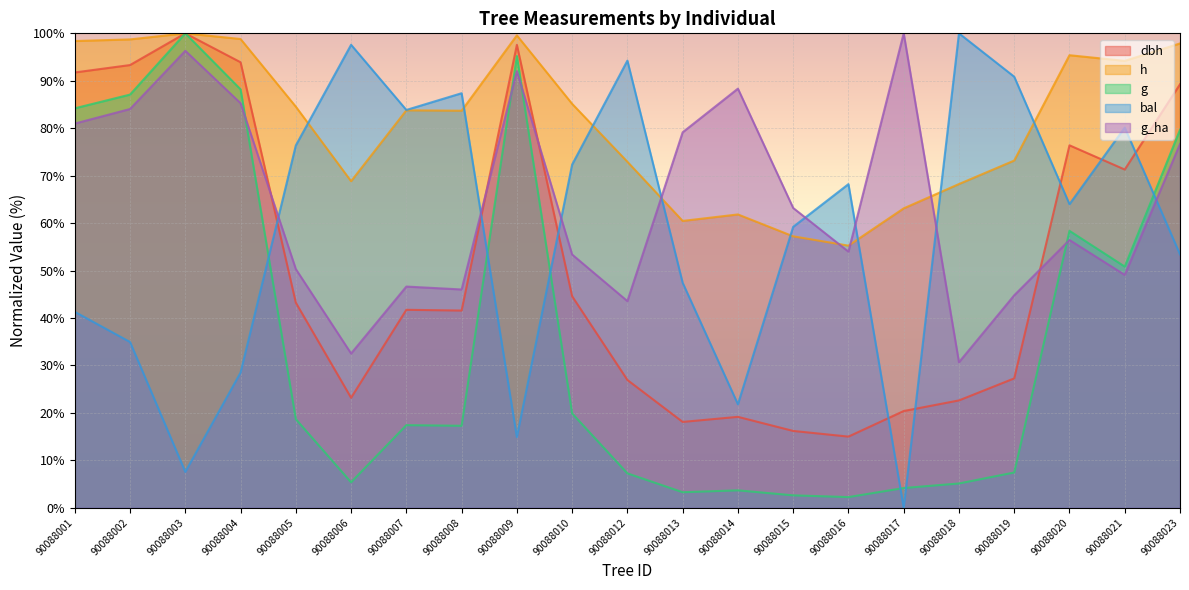

What is the lowest value of the g_ha series?

30.7